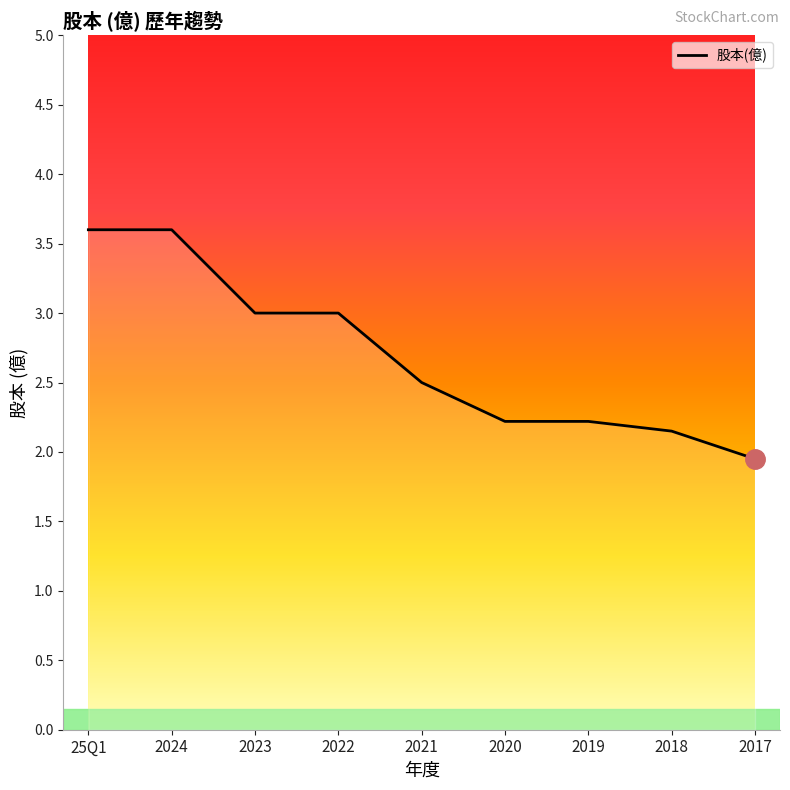

What is the difference between the values at 2024 and 2020?

1.4